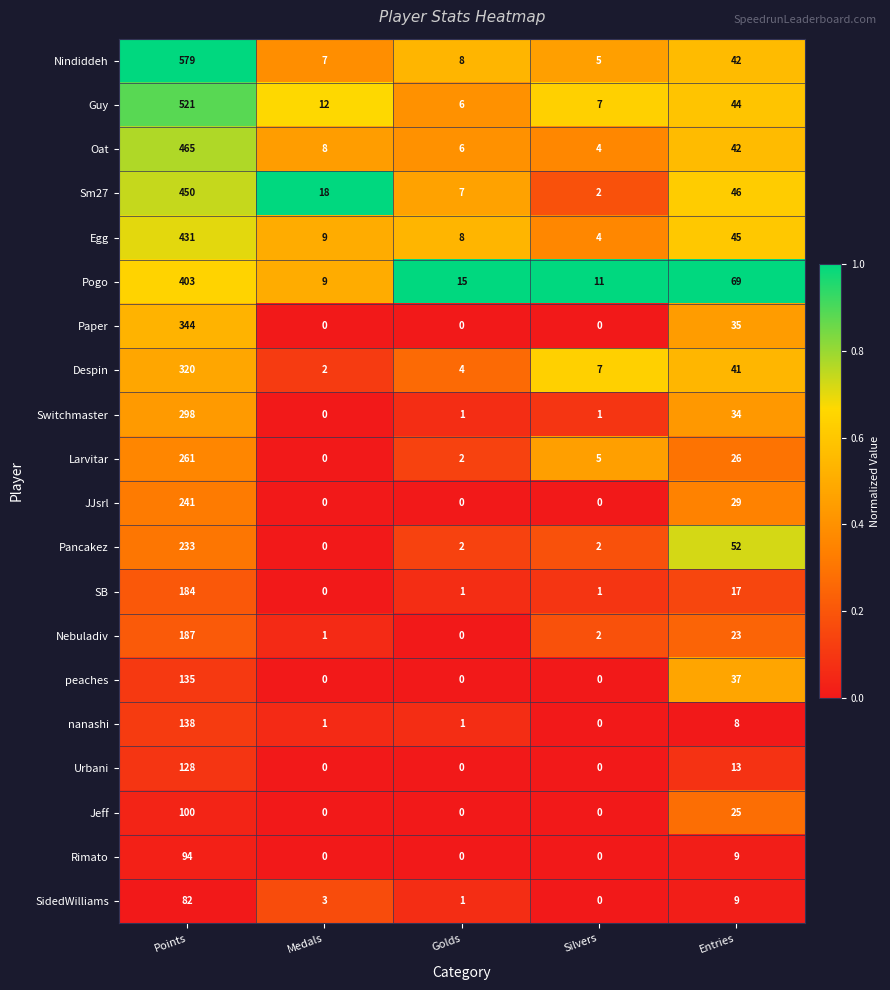

What is the average value of the Guy series?

118